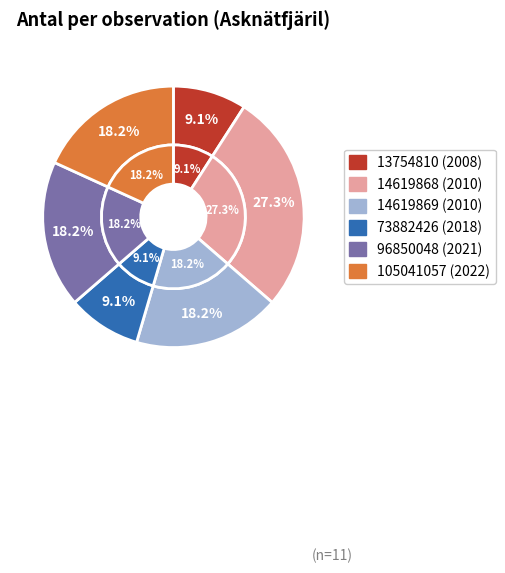

Which category has the smallest portion of the pie?

13754810